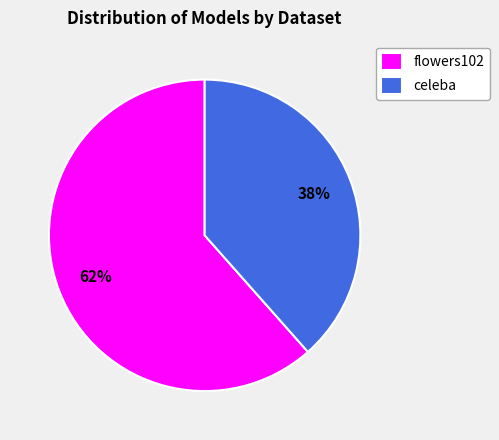

To the nearest percent, what portion does flowers102 represent?

62%